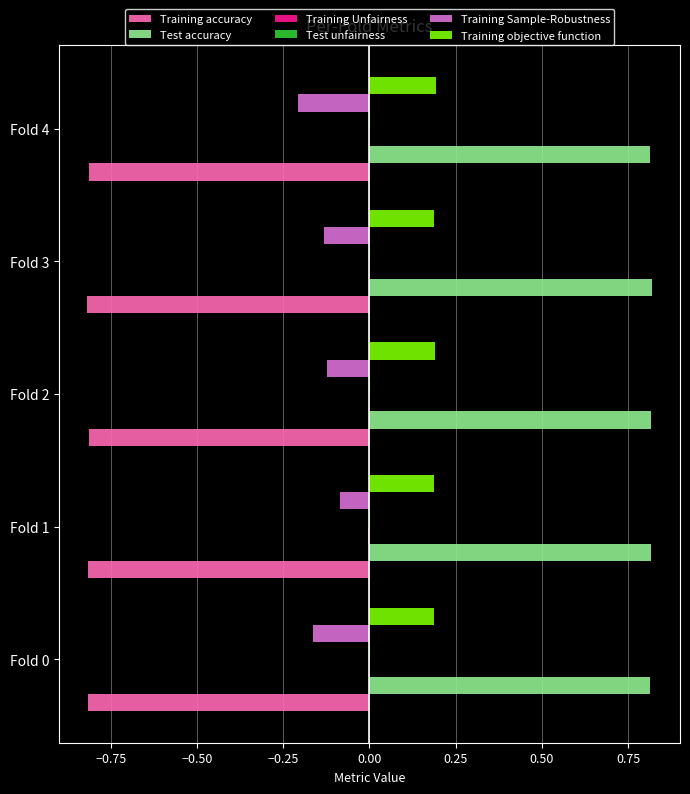

Which series has the largest range (max minus min)?

Training Sample-Robustness